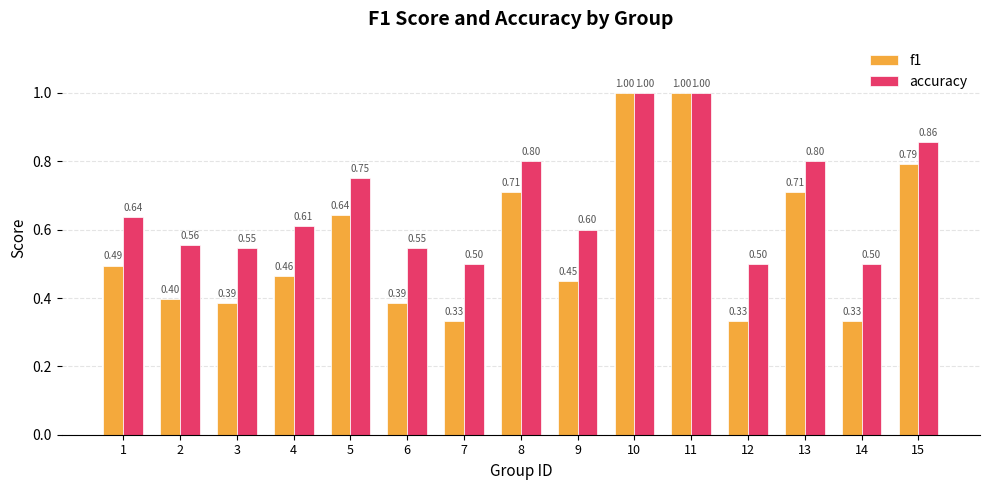

What is the sum of the f1 values at 11 and 2?

1.4